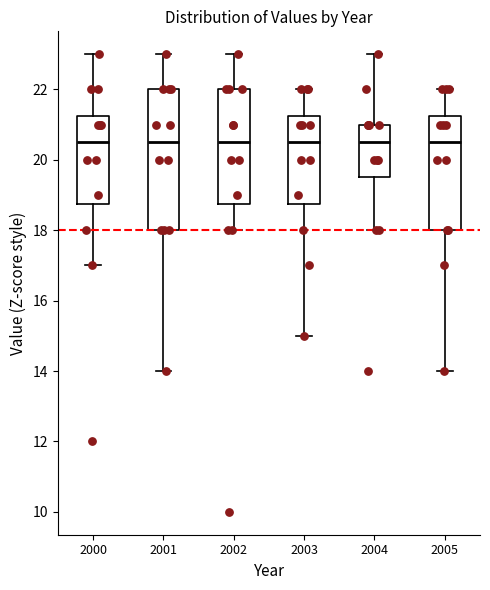

Comparing the boxes themselves (not the whiskers), which one is the tallest?

2001